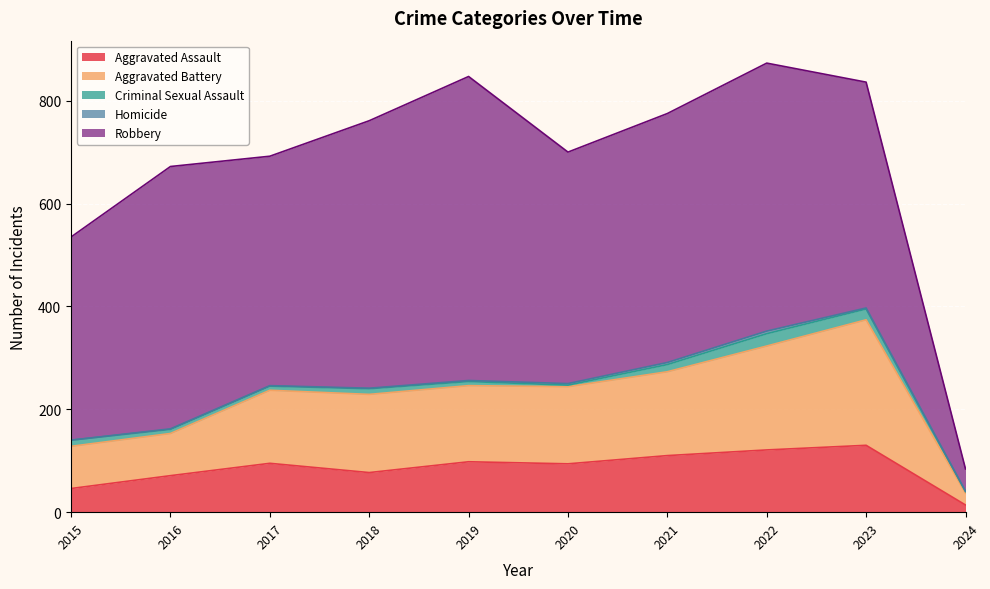

How many lines are shown in the chart?

5